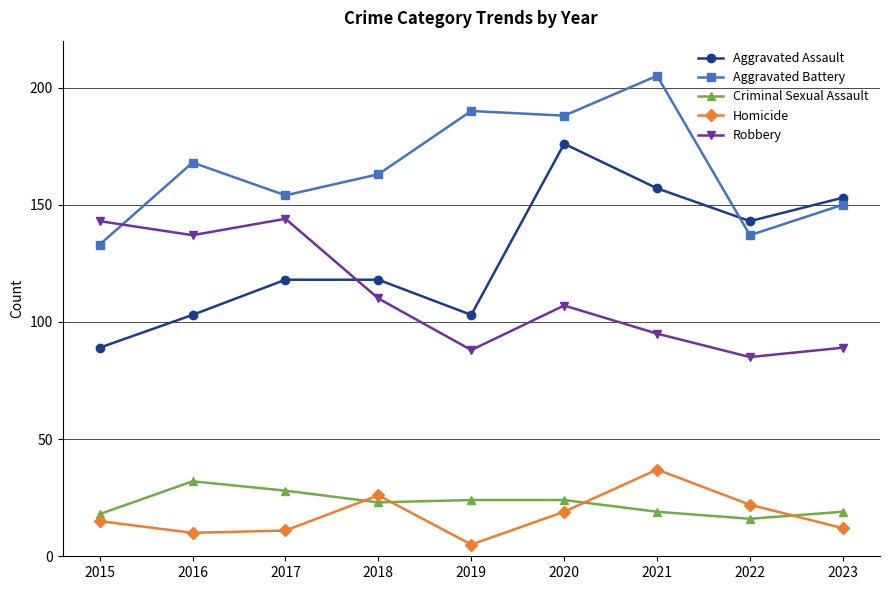

Read the Aggravated Assault value at 2016, to the nearest 10.

100